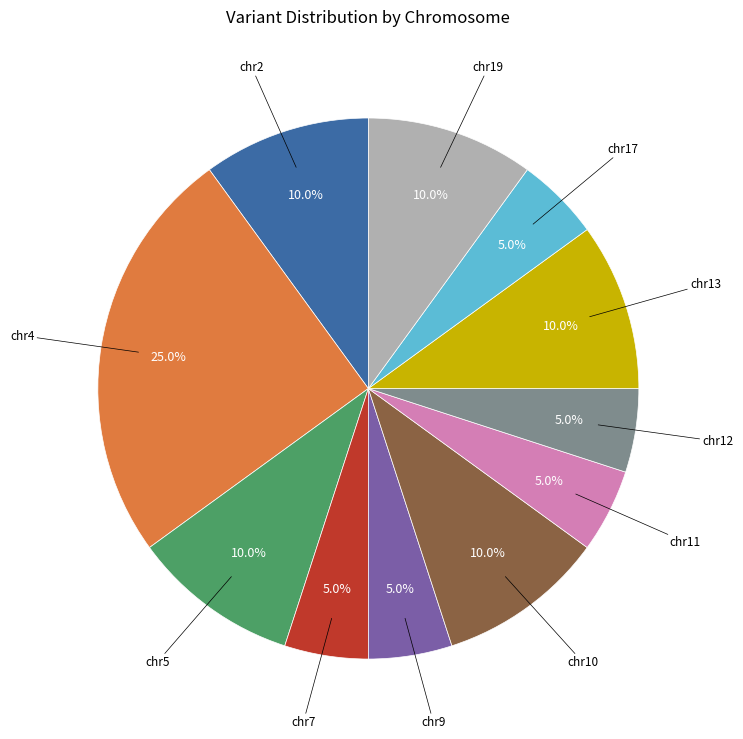

Is there a majority slice in this chart?

No